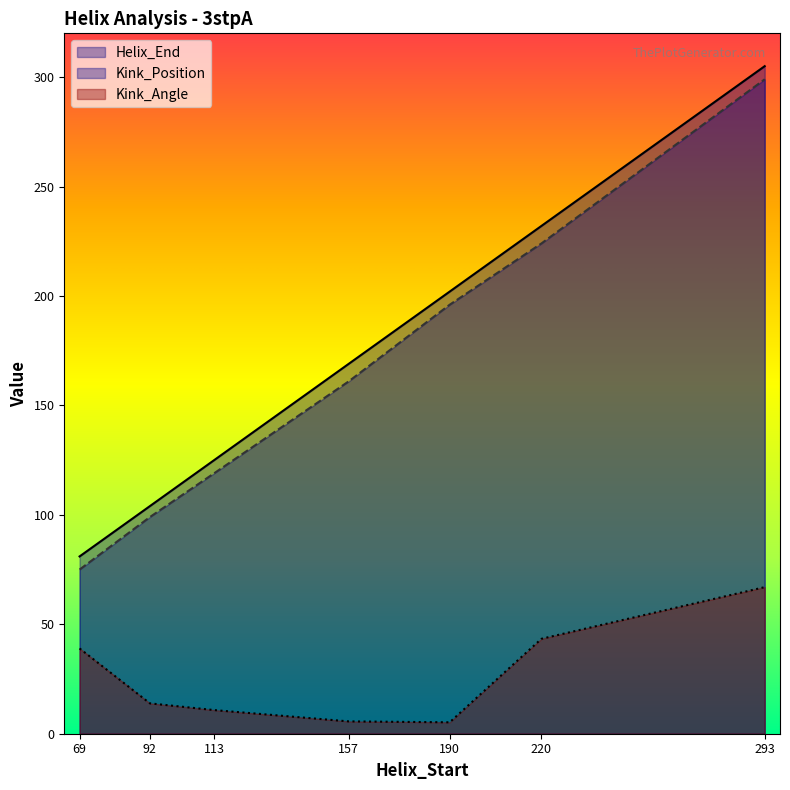

True or false: Kink_Position and Helix_End cross at least once.

False